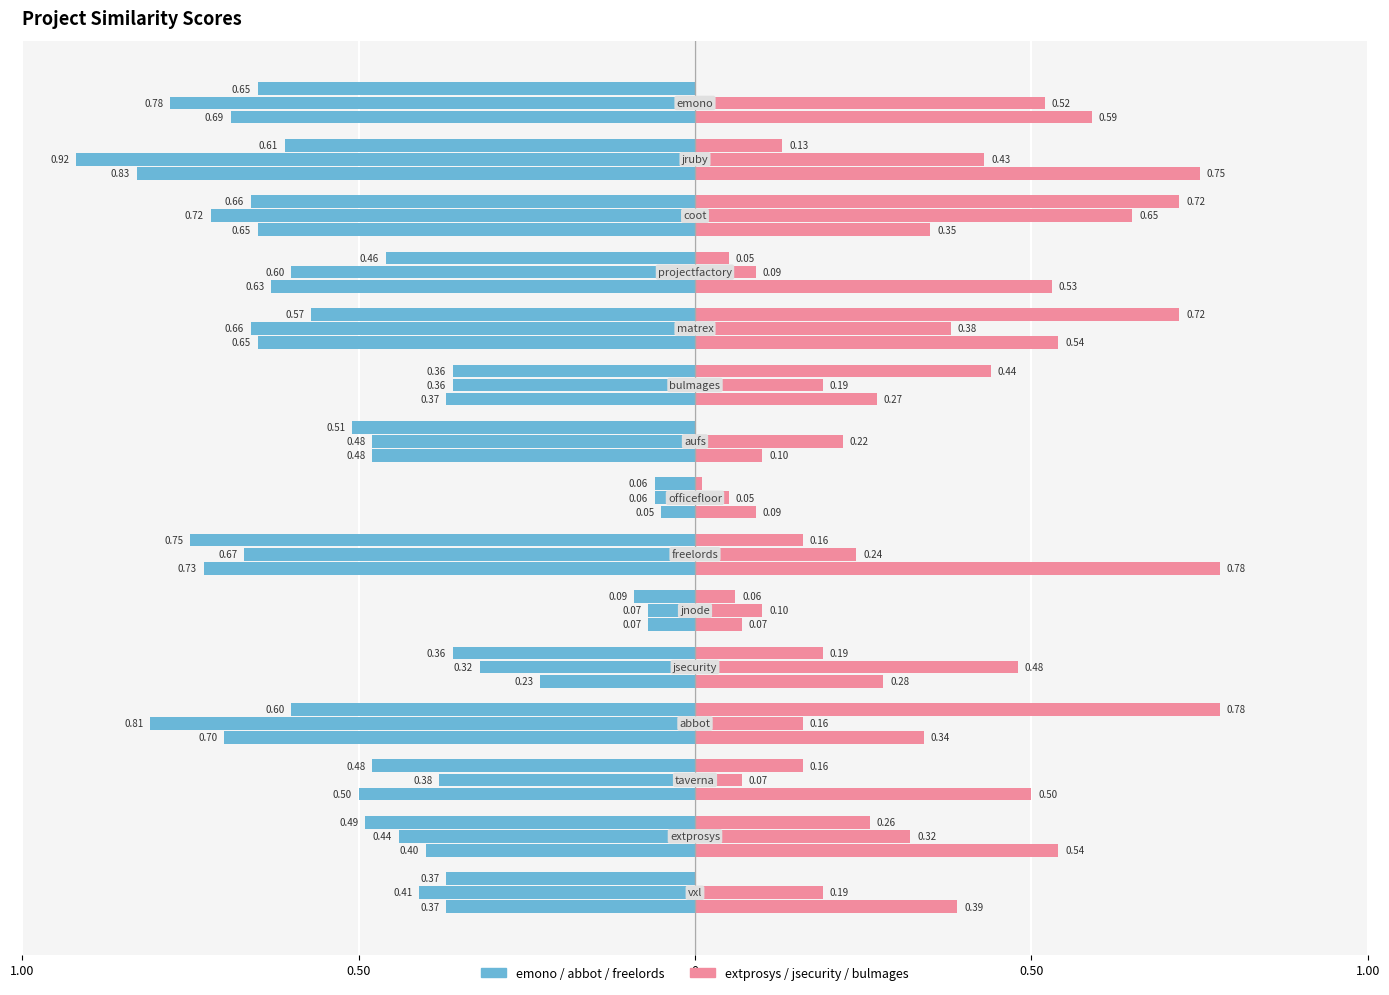

Are the bars grouped side by side (vs. stacked)?

Yes